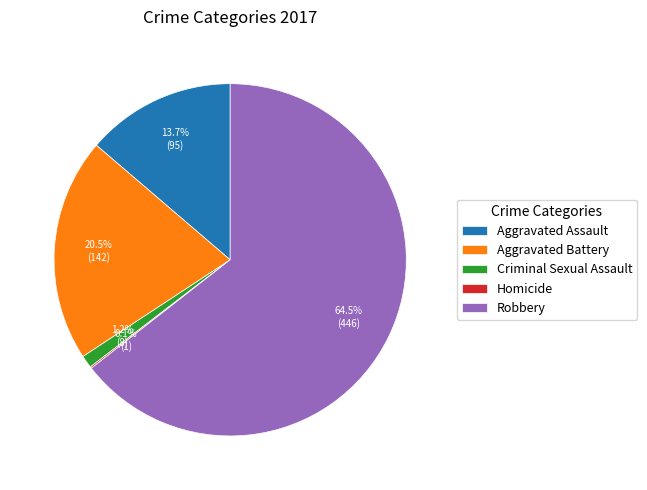

What portion of the pie excludes Criminal Sexual Assault?

98.8%